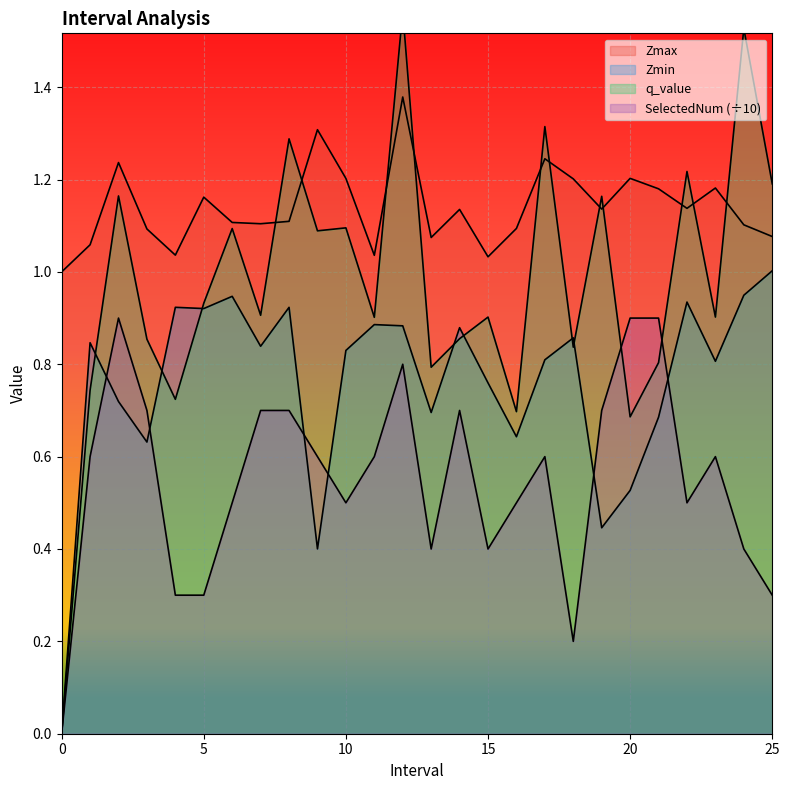

What are all the series names shown in the legend?

Zmax, Zmin, q_value, SelectedNum